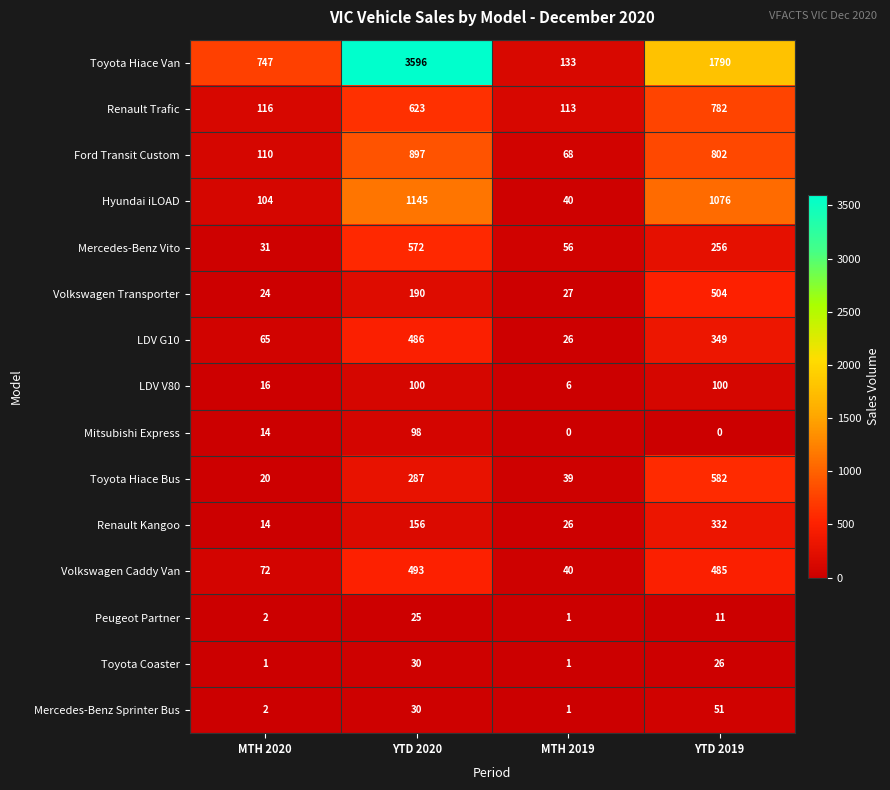

Count the number of categories in the chart.

4